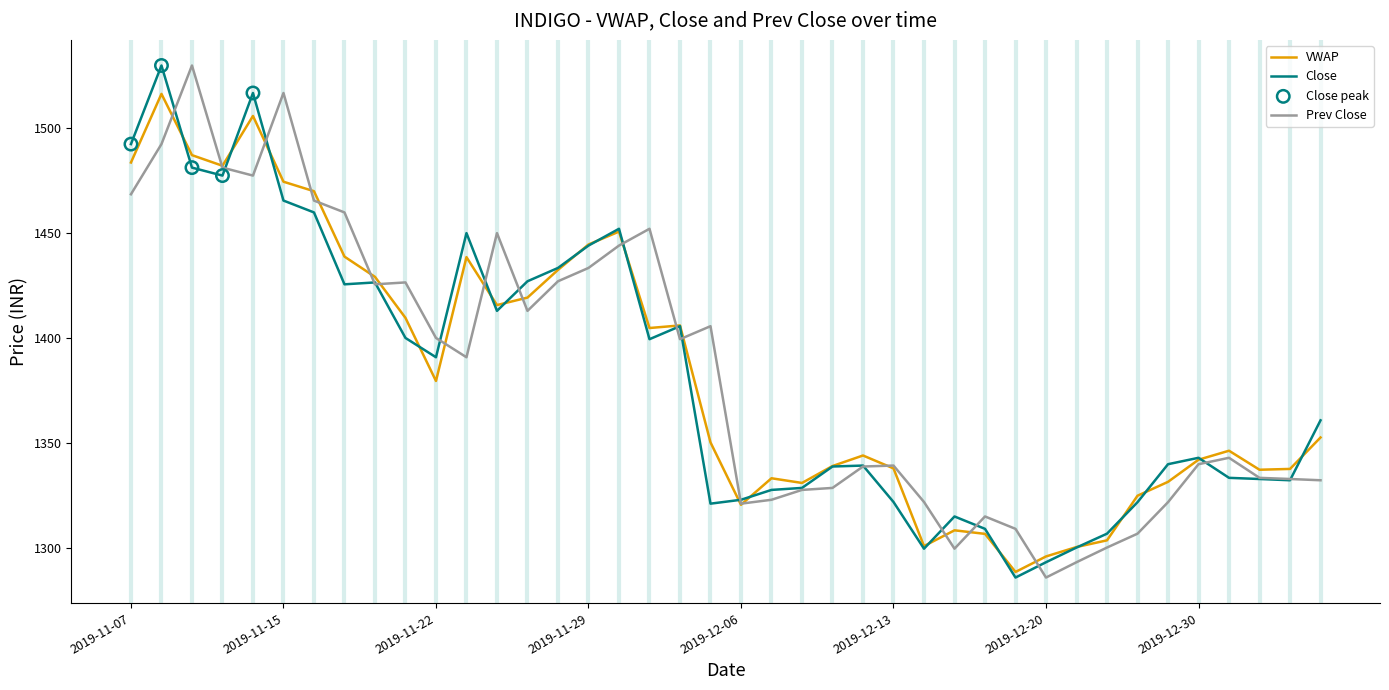

What is the greatest value displayed?

1530.0